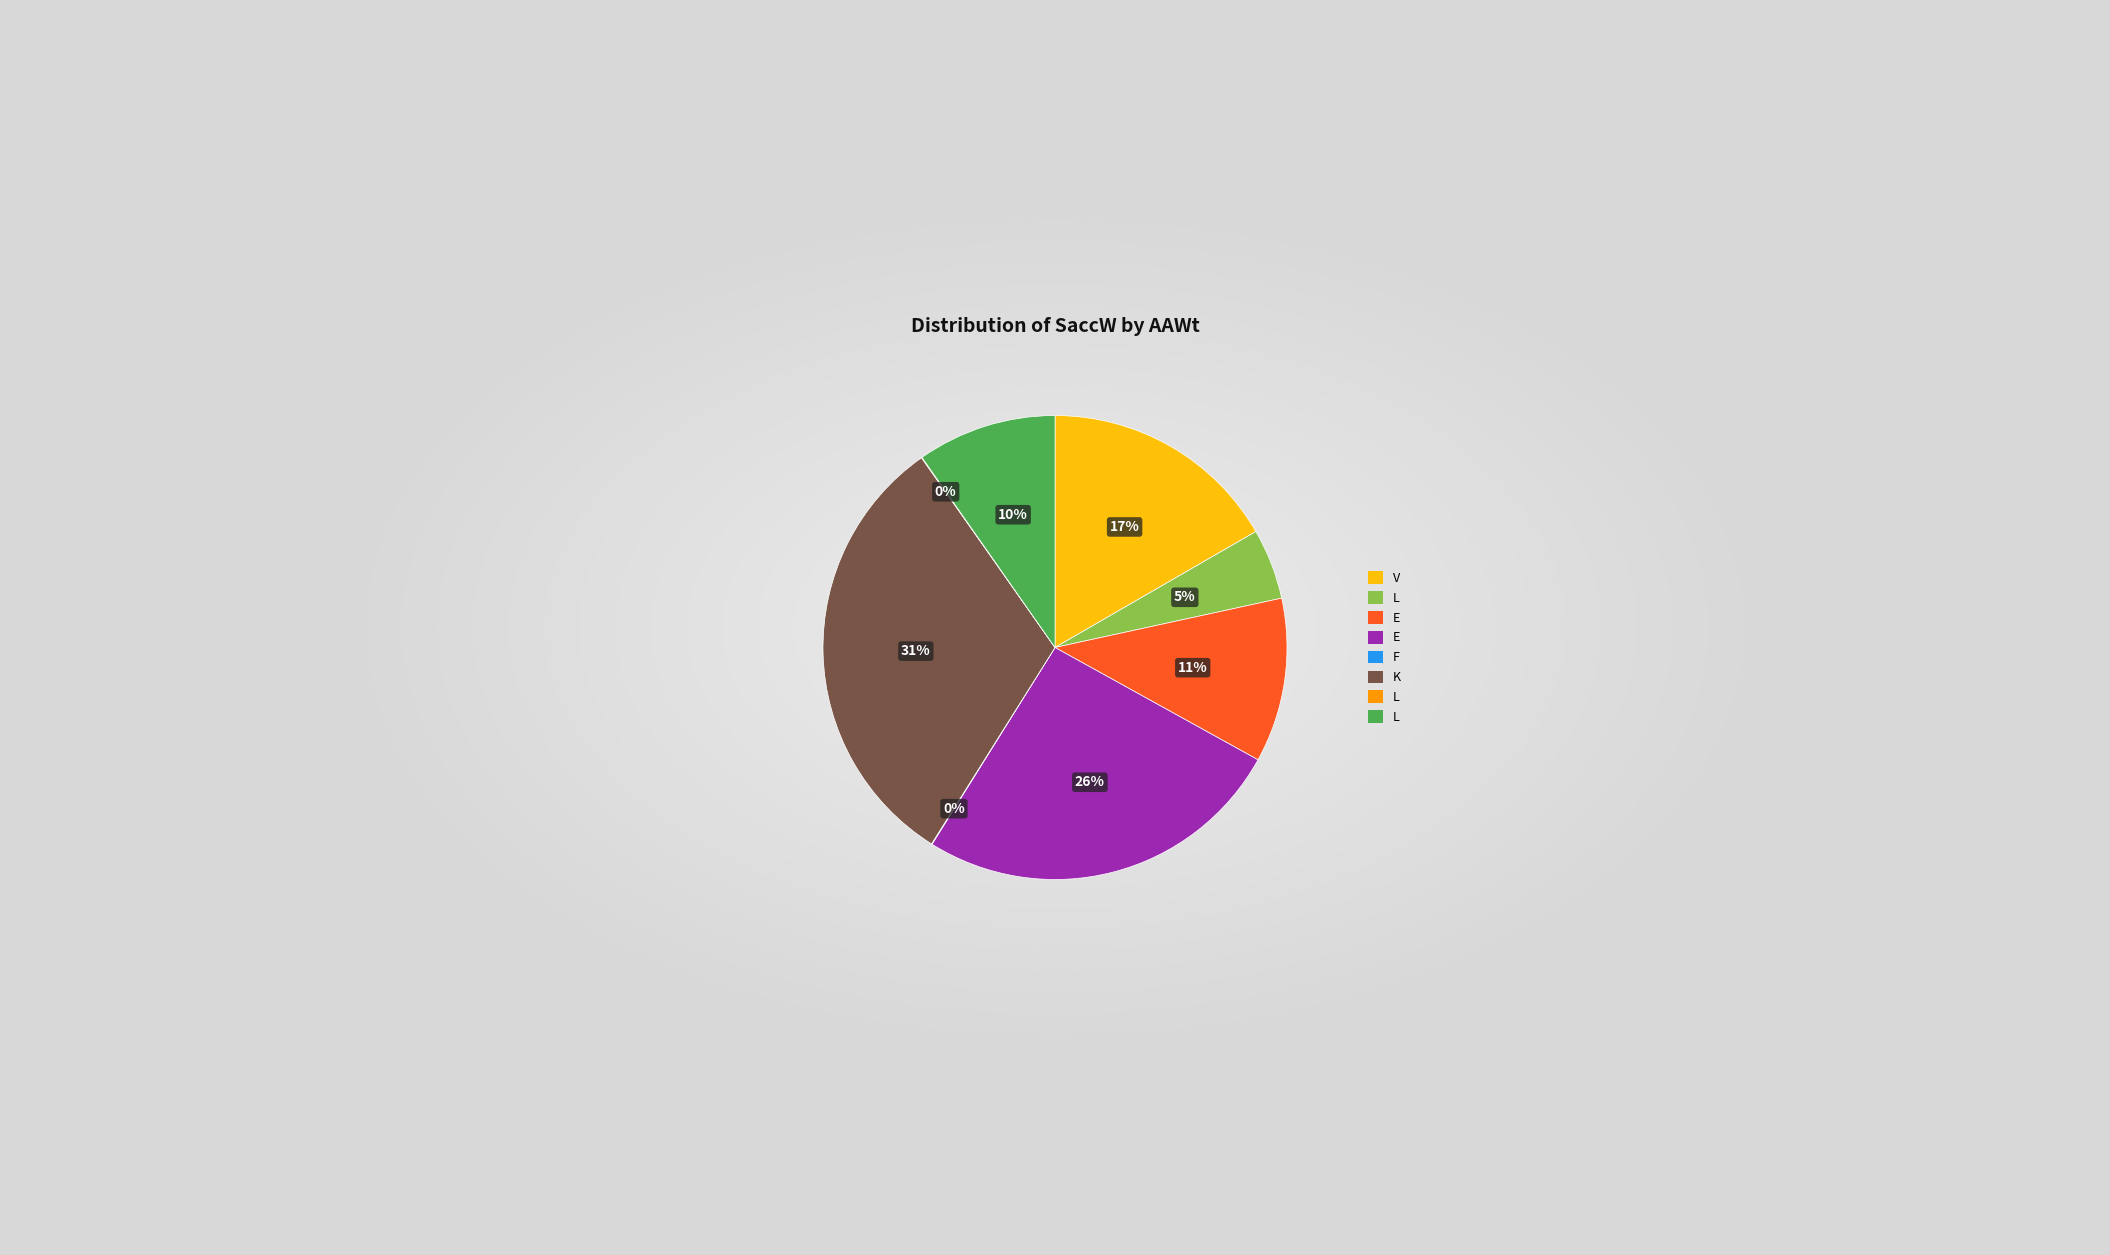

To the nearest percent, what is the average slice percentage?

12%